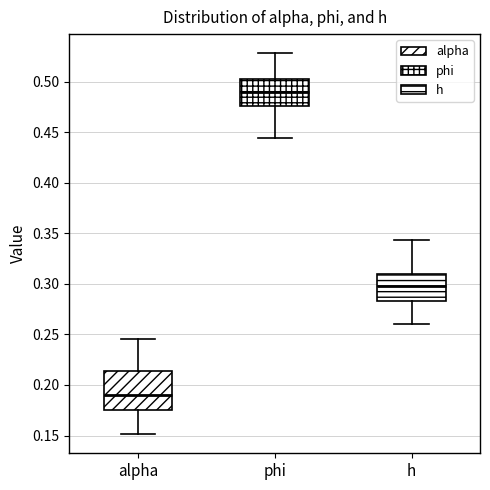

Reading left to right, read every box against the y-axis: the position of its median line, the range the box covers, and the ends of its whiskers. The values are not printed on the chart, so give them approximately, as read against the axis.

alpha: median 0.190, box 0.175 to 0.215, whiskers 0.150 to 0.245
phi: median 0.490, box 0.475 to 0.505, whiskers 0.445 to 0.530
h: median 0.300, box 0.285 to 0.310, whiskers 0.260 to 0.345